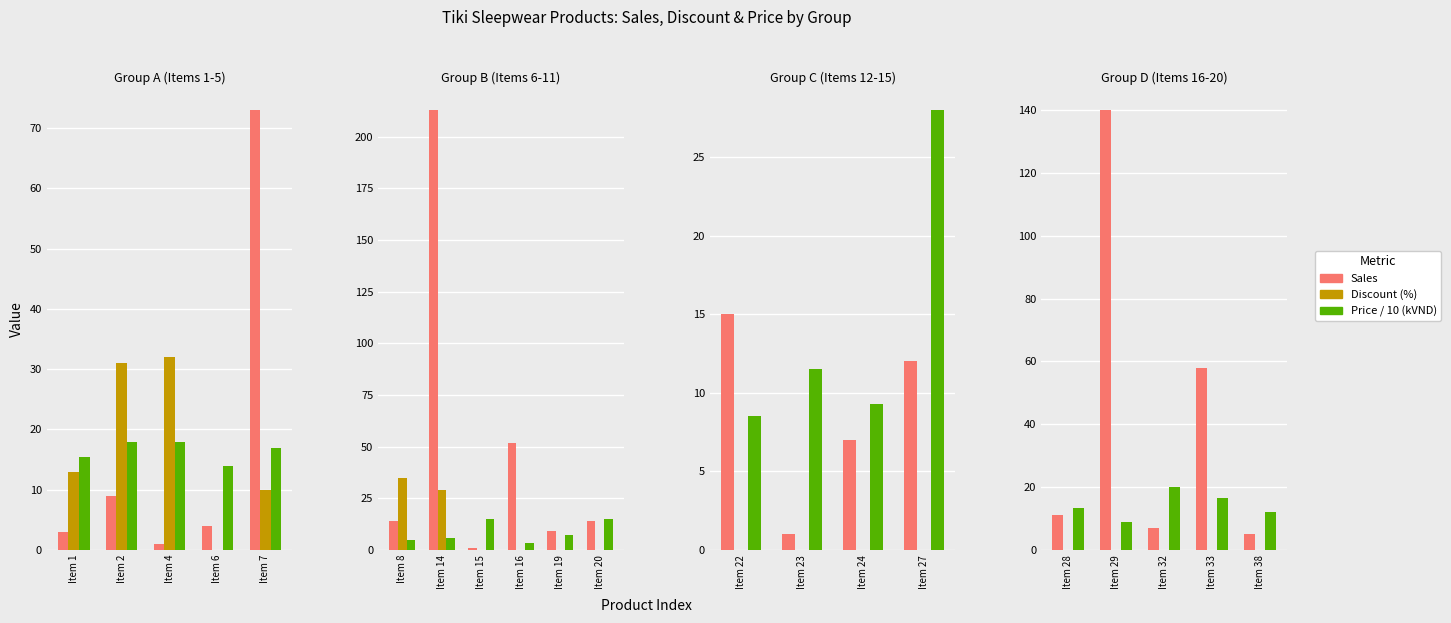

Are the bars horizontal?

No